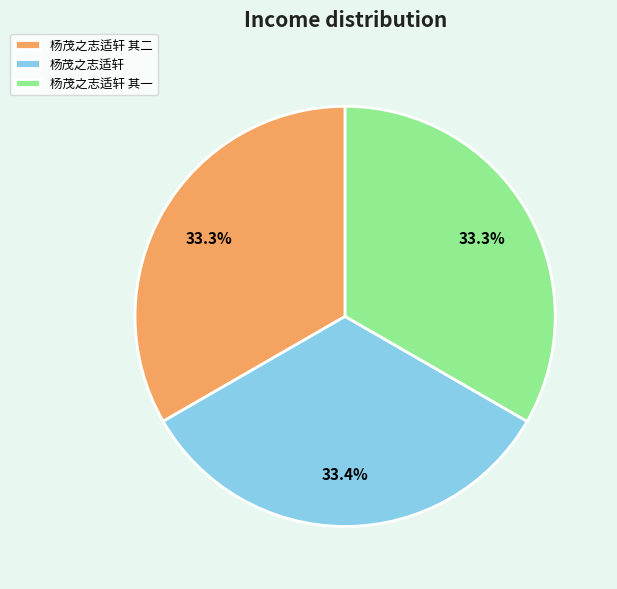

Combined, what portion of the pie is 杨茂之志适轩 其二 and 杨茂之志适轩?

66.7%